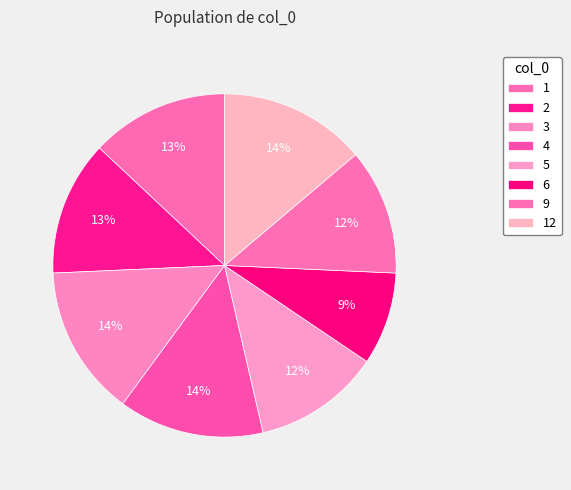

Does 6 represent more than half of the total?

No